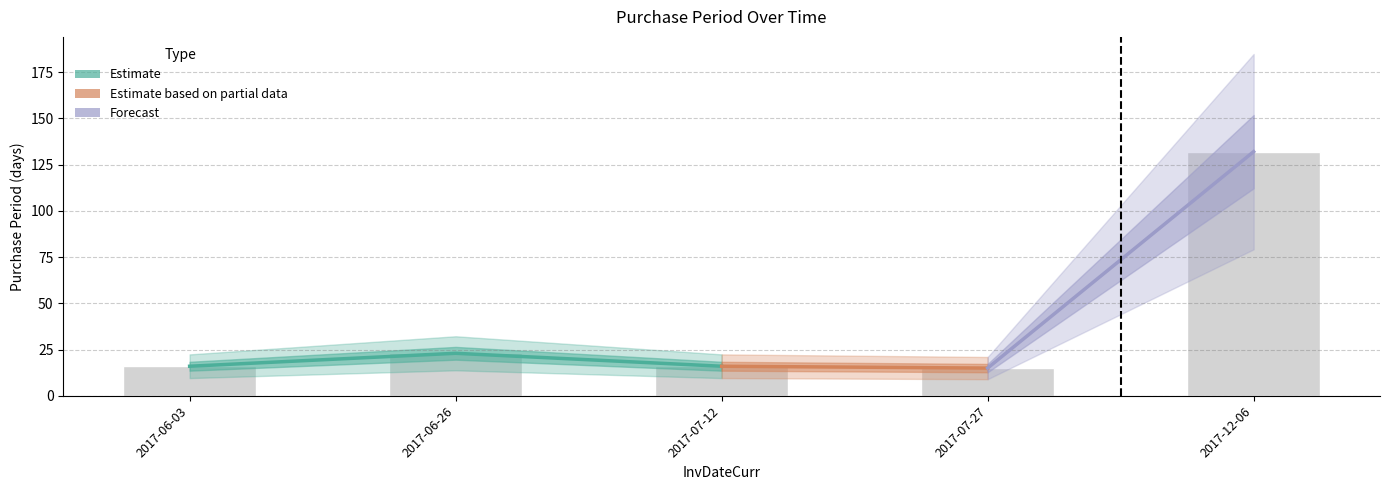

Approximately how many times larger is the value at 2017-07-27 compared to 2017-12-06?

0.1